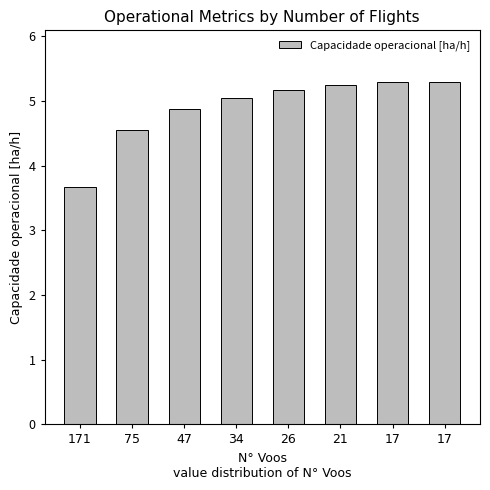

Reading left to right, transcribe all the data shown in this chart.

171=3.7	75=4.5	47=4.9	34=5.0	26=5.2	21=5.2	17=5.3	17=5.3